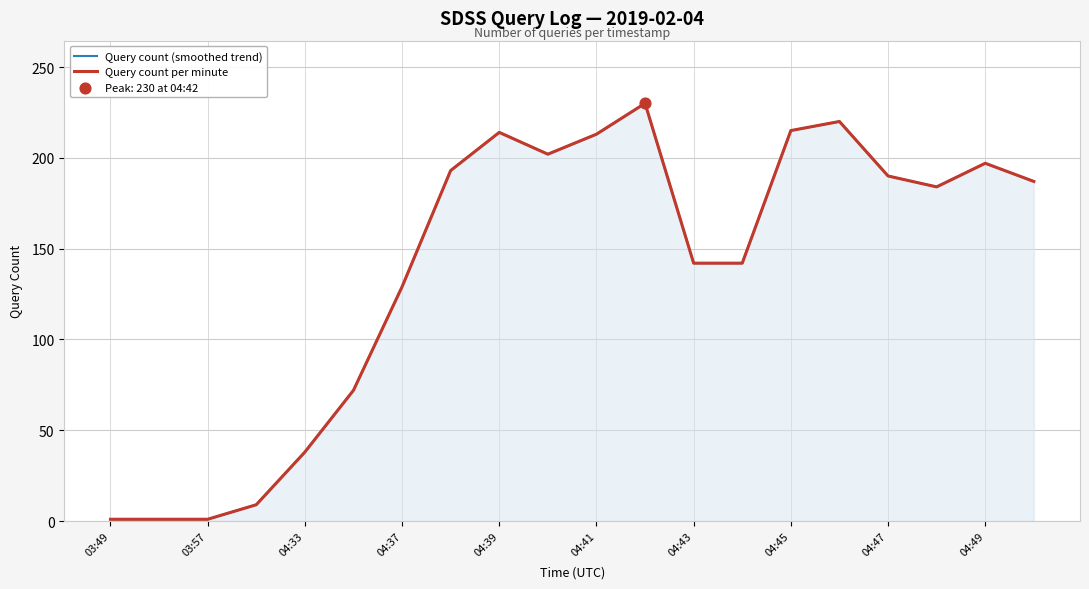

Which series contains the lowest Y value?

Query count (smoothed trend)